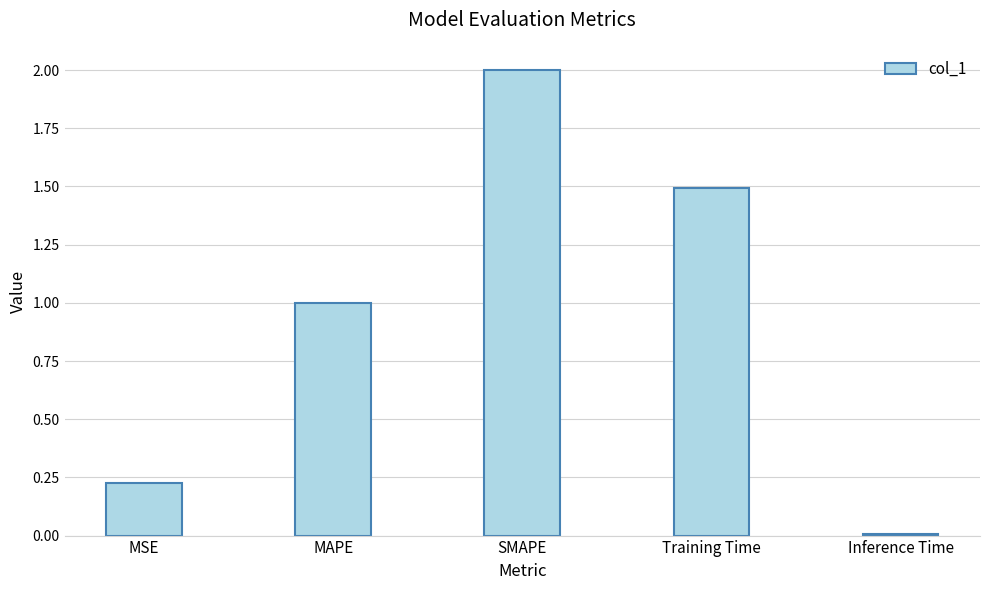

The chart shows a value of 0.0 at Inference Time. True or false?

True